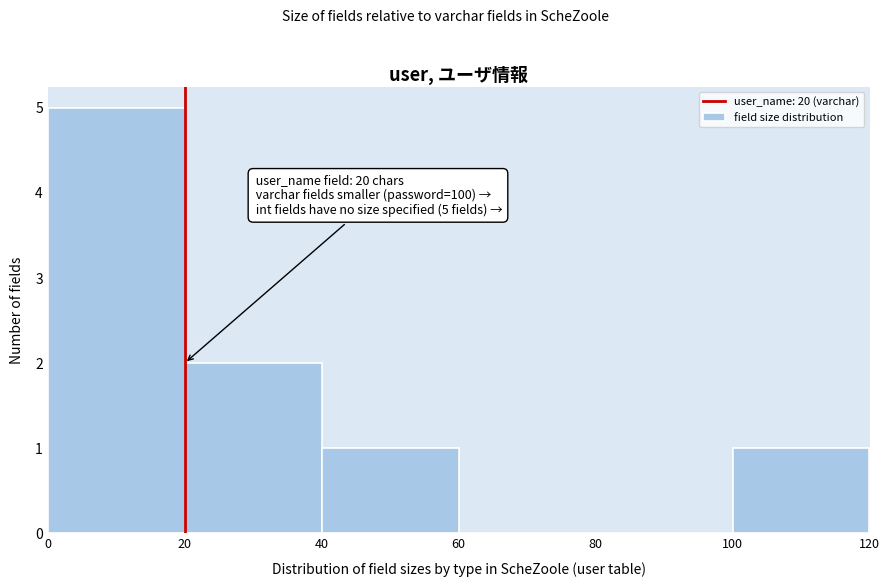

Over which range of the x-axis is the bar tallest?

0 to 20